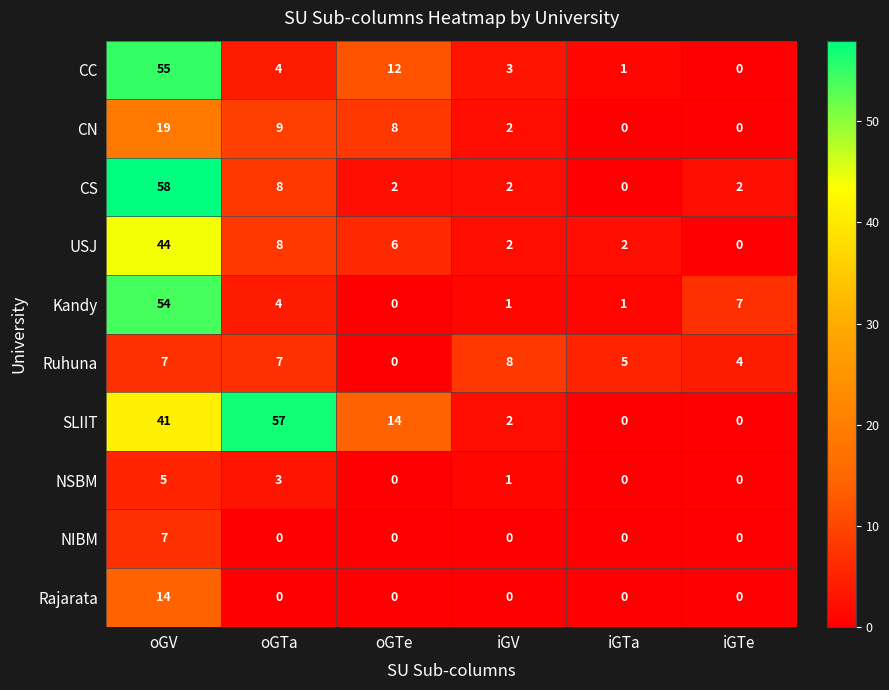

The value of CS at iGTe is 2. True or false?

True